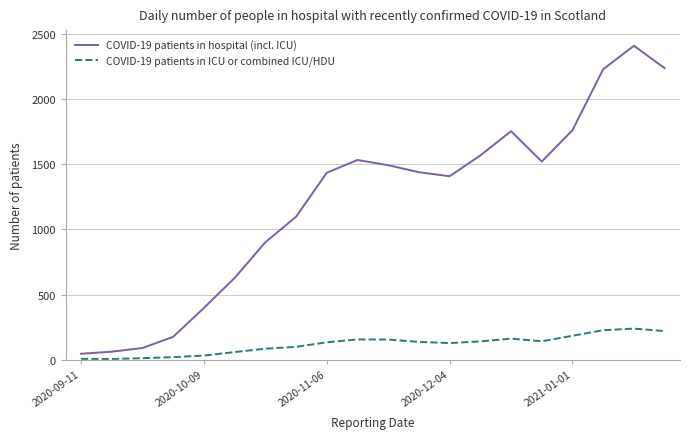

True or false: COVID-19 patients in ICU or combined ICU/HDU and COVID-19 patients in hospital (incl. ICU) cross at least once.

False